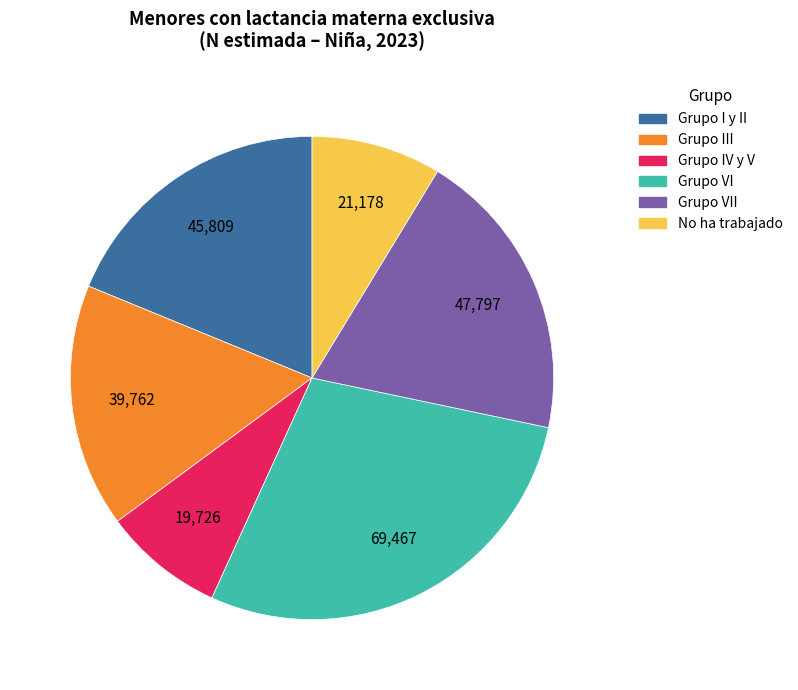

Approximately how many times larger is the value at Grupo I y II compared to Grupo VII?

1.0